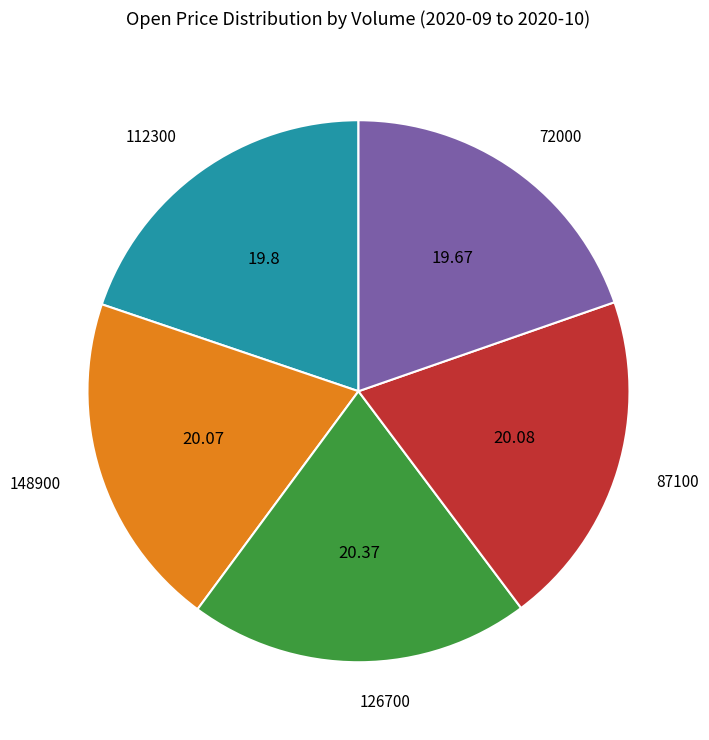

Do 112300 and 72000 together represent more than half of the pie?

No